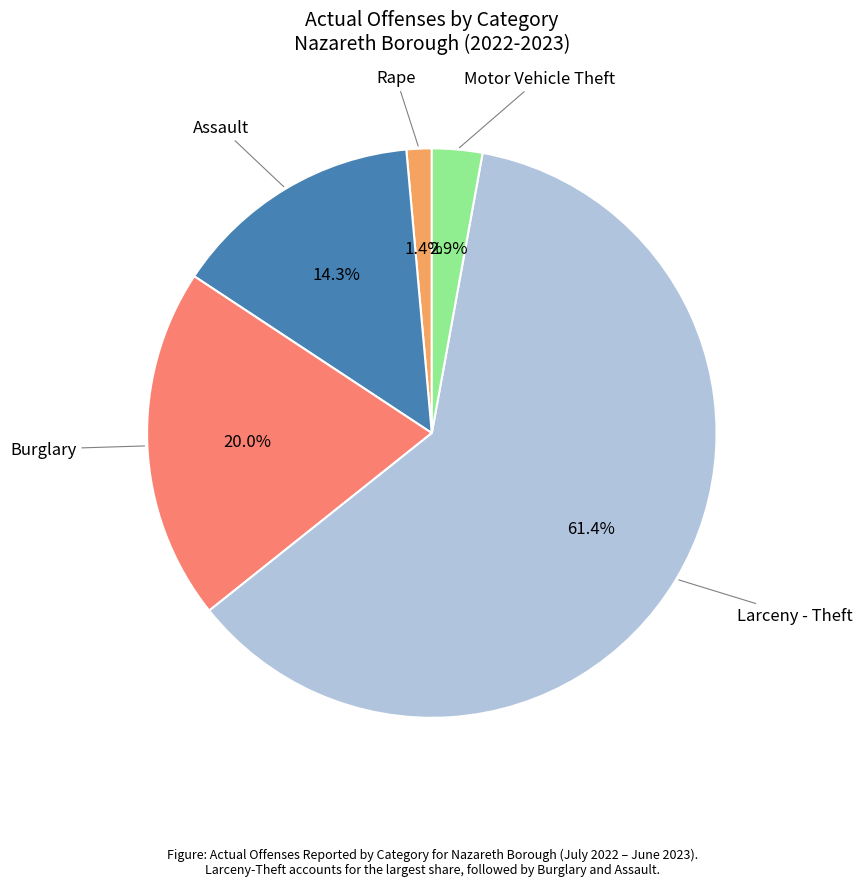

Is there a majority slice in this chart?

Yes